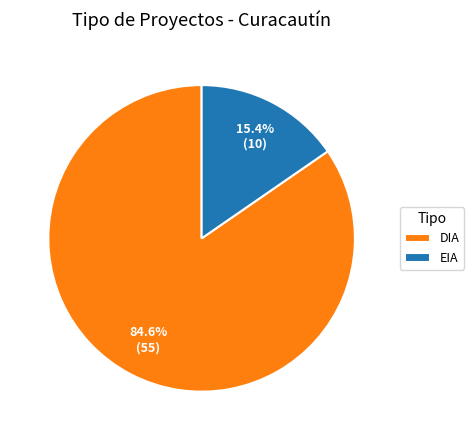

To the nearest percent, what percentage of the pie is DIA?

85%